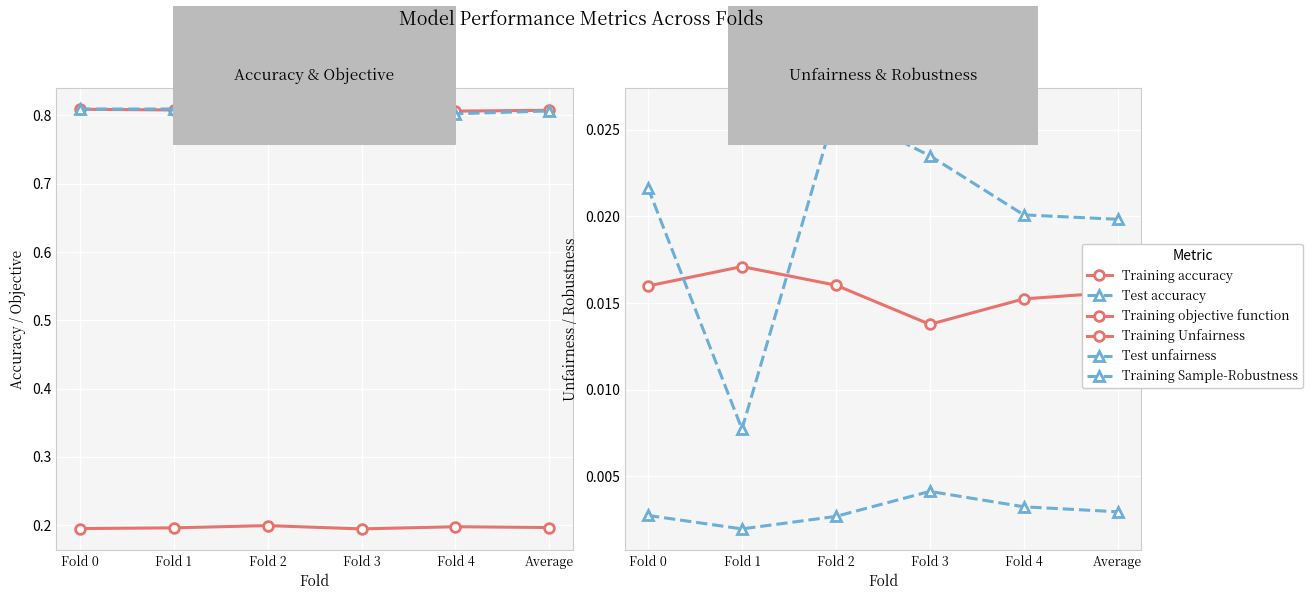

True or false: Training Sample-Robustness and Test unfairness cross at least once.

False